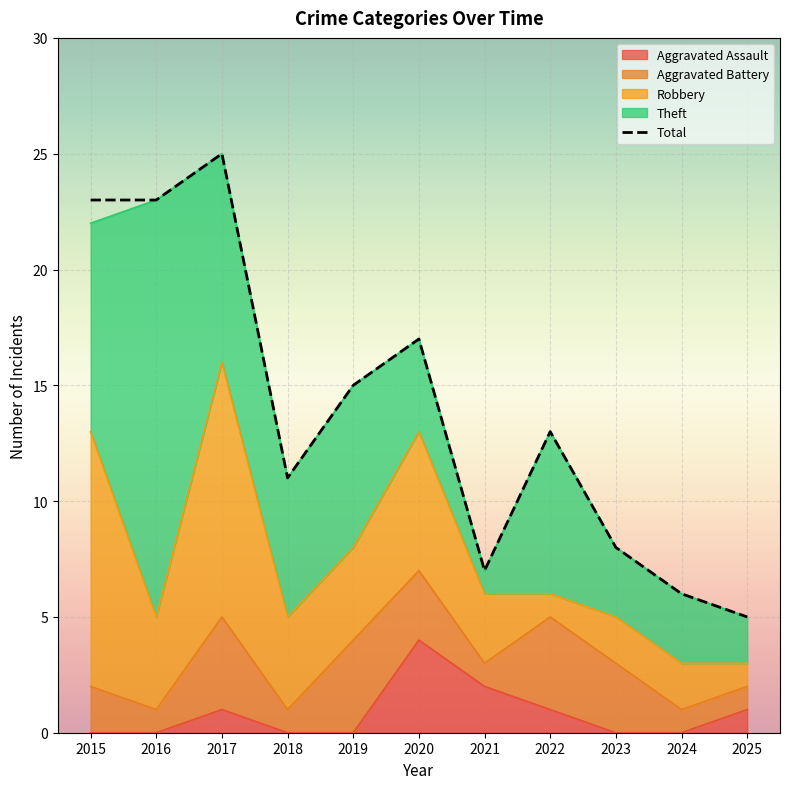

At which category is the sum across all series the highest?

2017